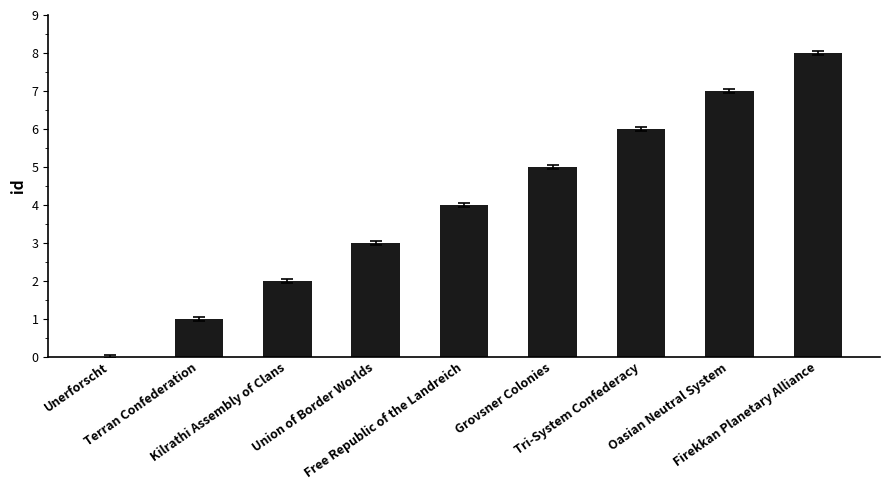

The value at Free Republic of the Landreich is 7. True or false?

False